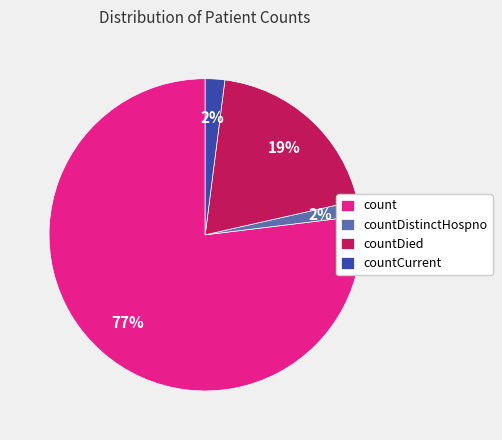

What is the majority slice?

count